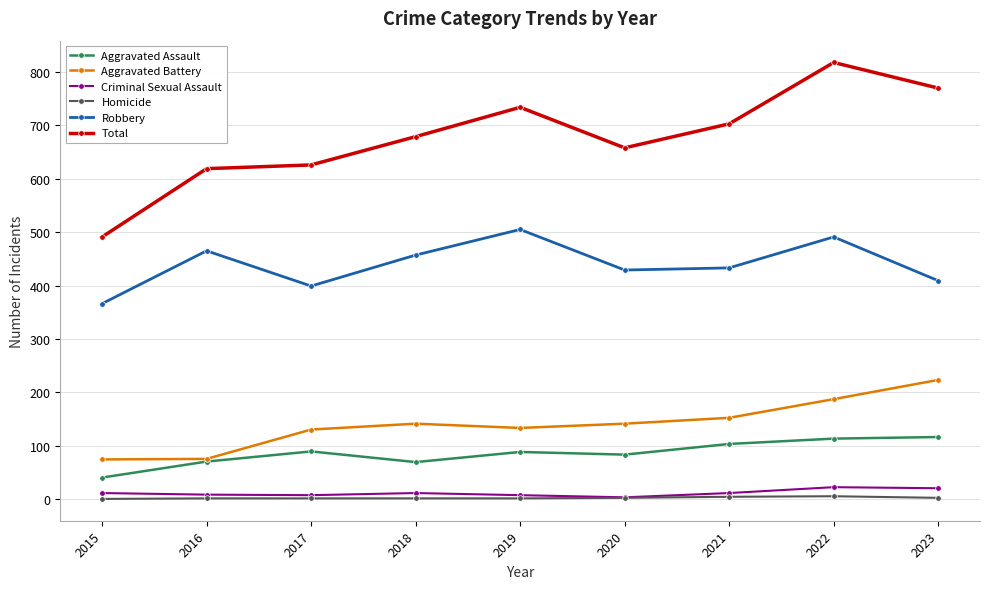

Which series has the largest total across all categories?

Total